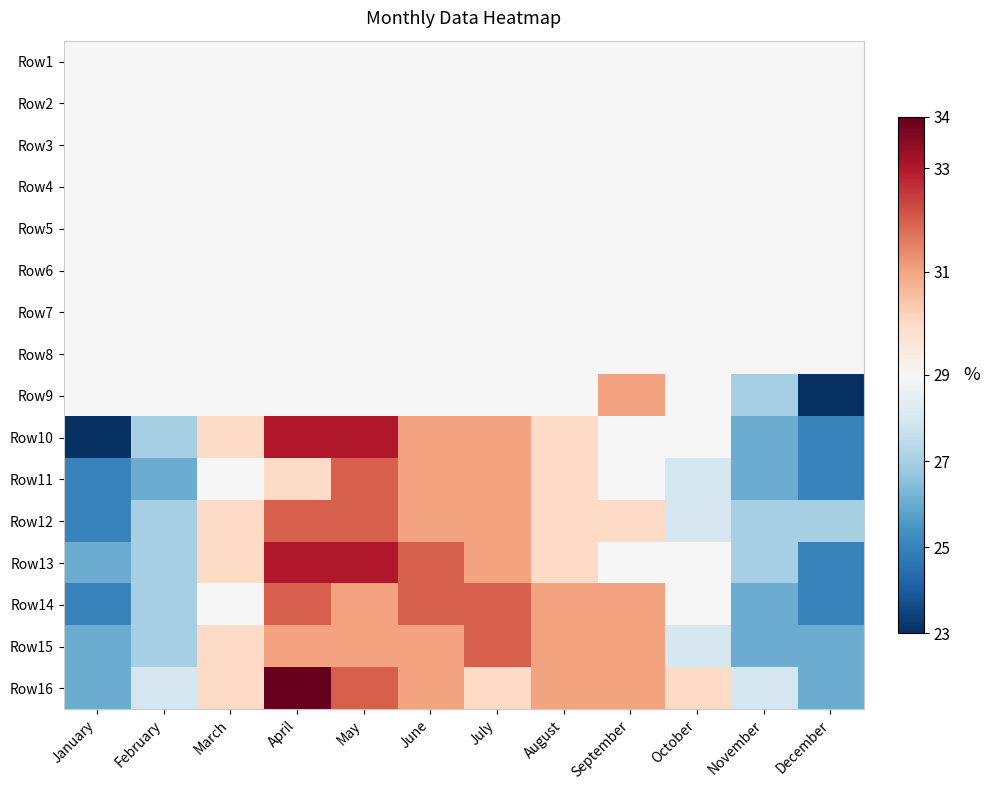

At how many categories does at least one series exceed 30?

6